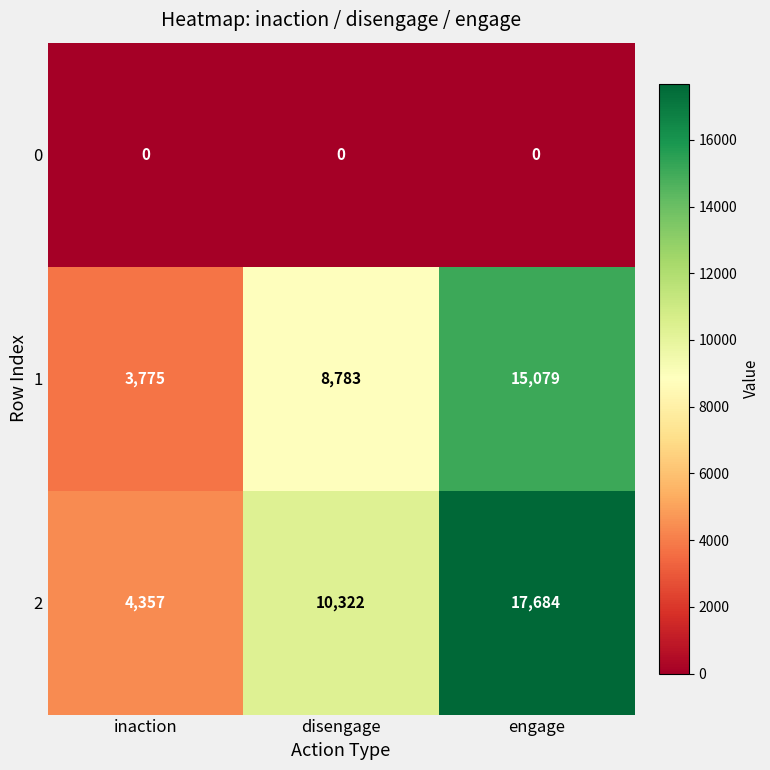

What is the difference between the second highest and minimum values in the 1 series?

5008